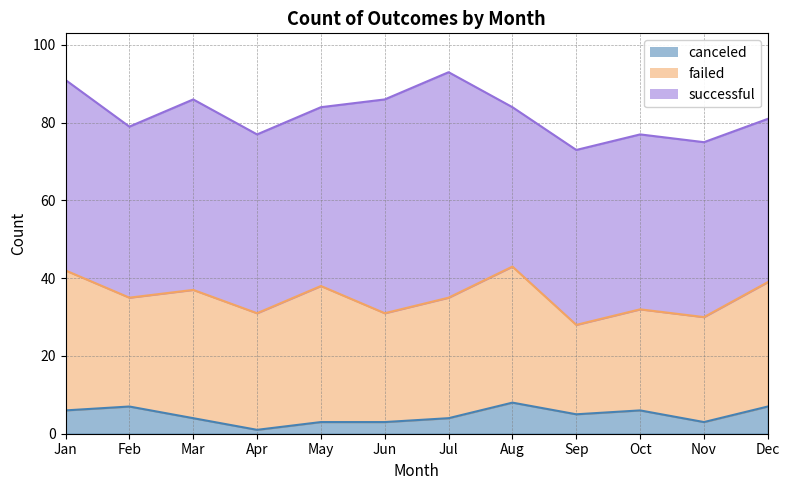

True or false: successful has a value of 28 at Jul.

False